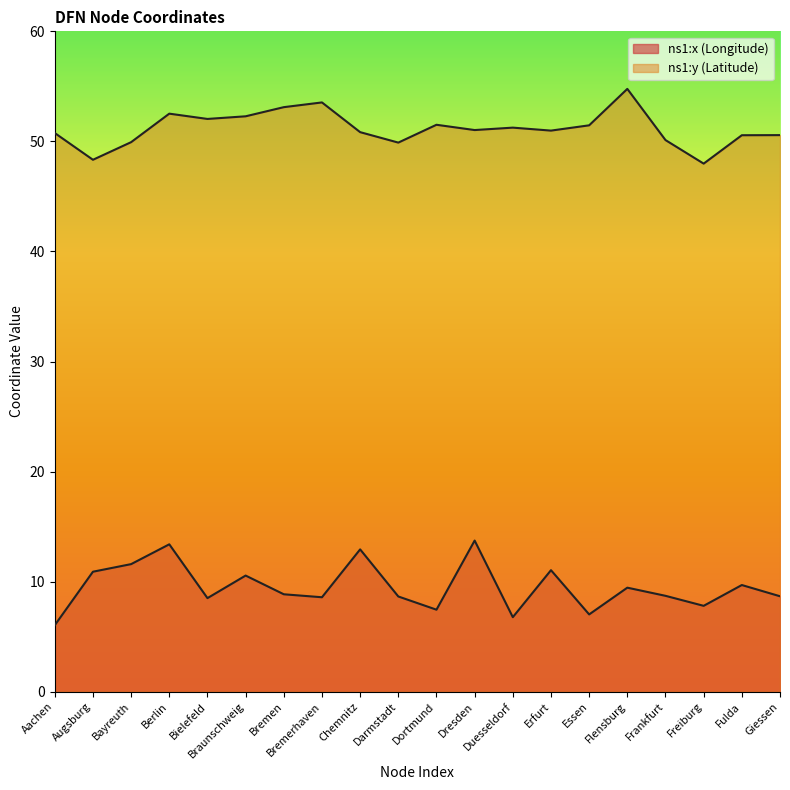

What is the minimum value shown in the chart?

6.0